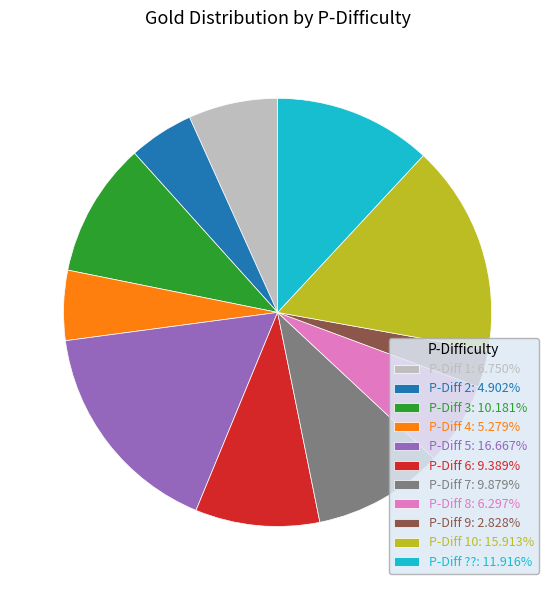

Is the sum of P-Diff 1: 6.750% and P-Diff 8: 6.297% greater than half?

No